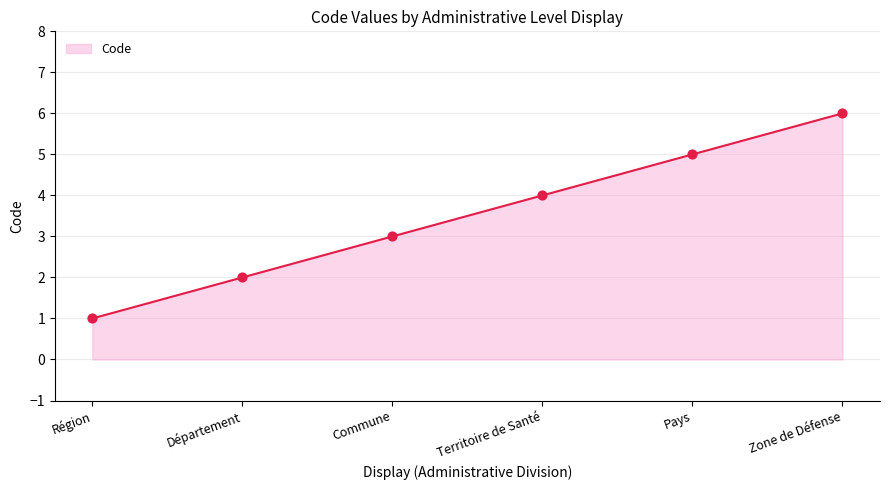

Approximately how many times larger is the value at Département compared to Territoire de Santé?

0.5